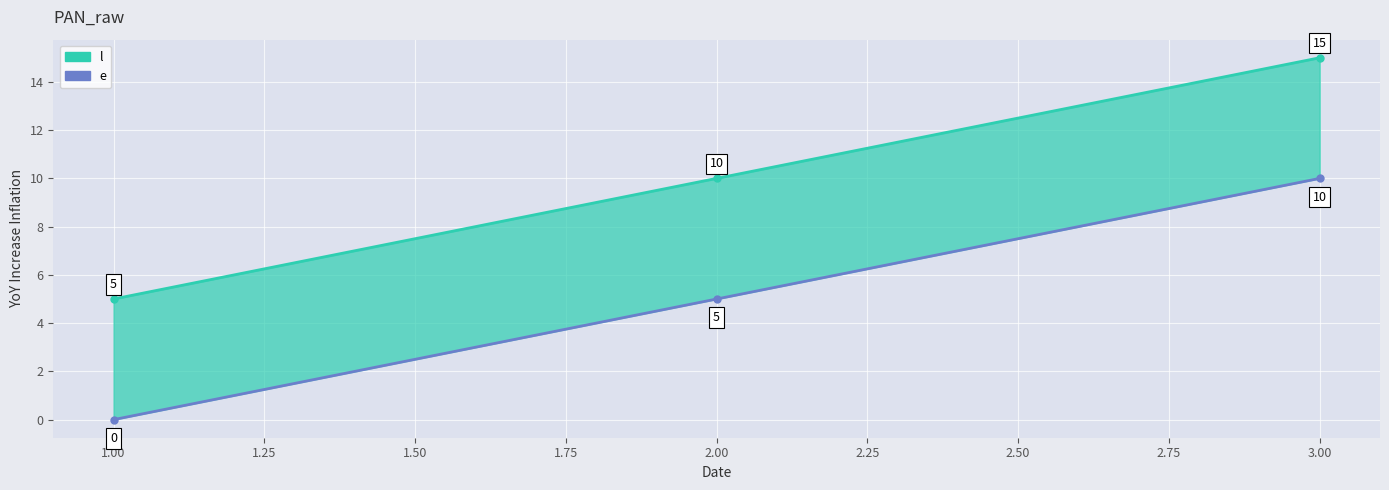

Which series has the largest total across all categories?

l